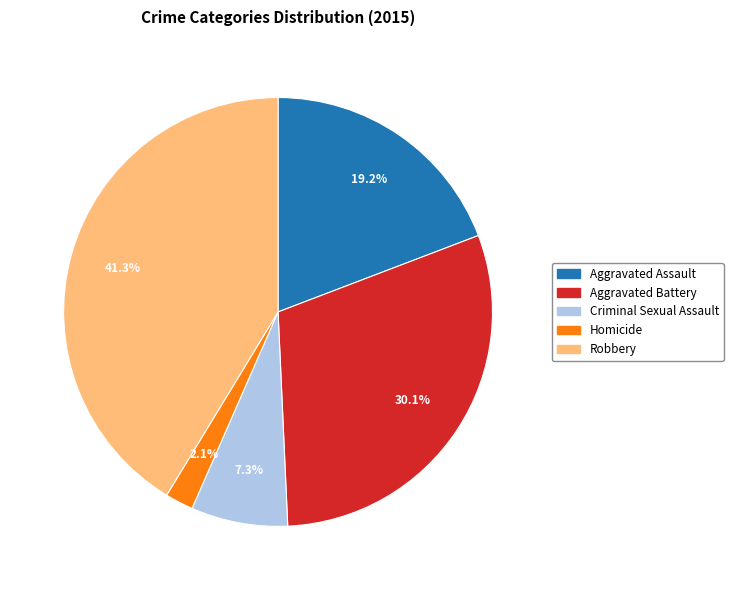

To the nearest percent, what is the average slice percentage?

20%